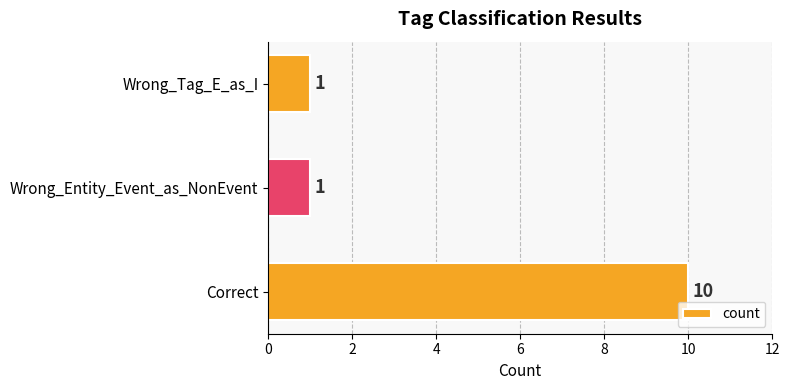

The value at Correct is 10. True or false?

True